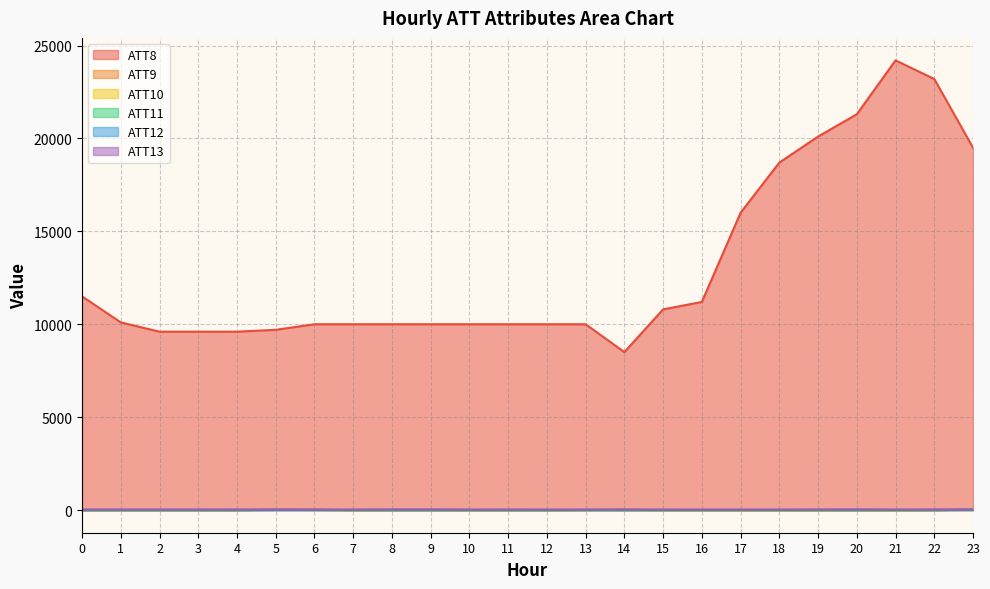

The value of ATT12 at 3 is 4.8. True or false?

True